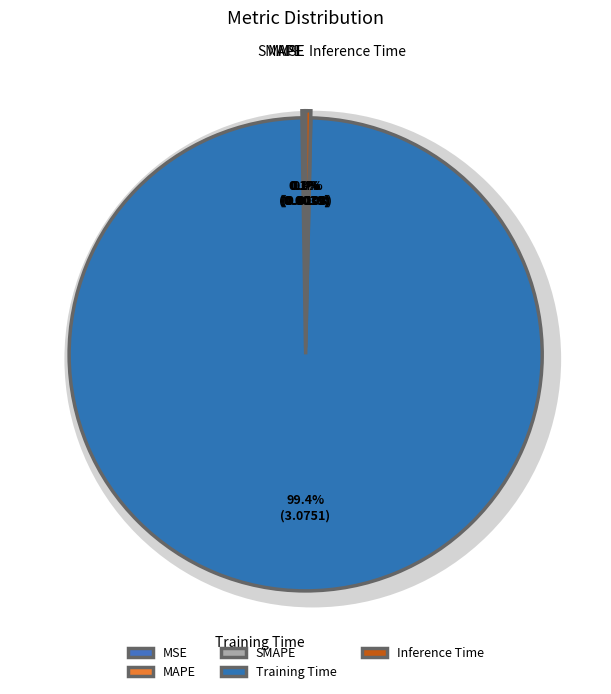

How many segments does this pie chart have?

5